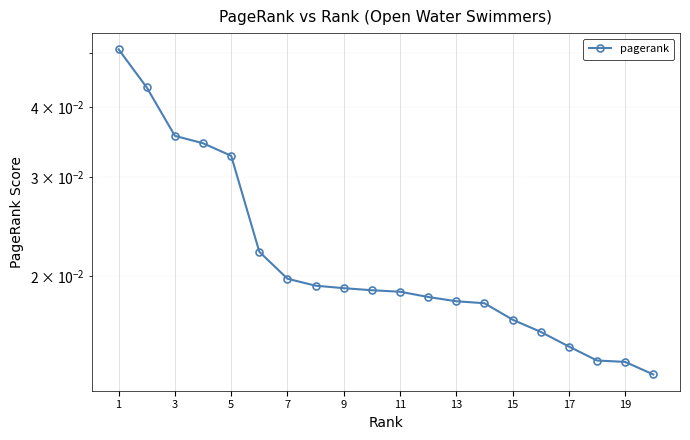

True or false: the data shows 0.0 at 13.

True